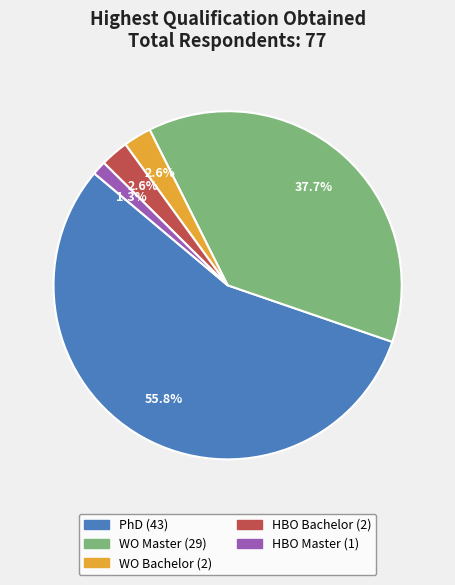

What percentage is NOT represented by PhD?

44.2%